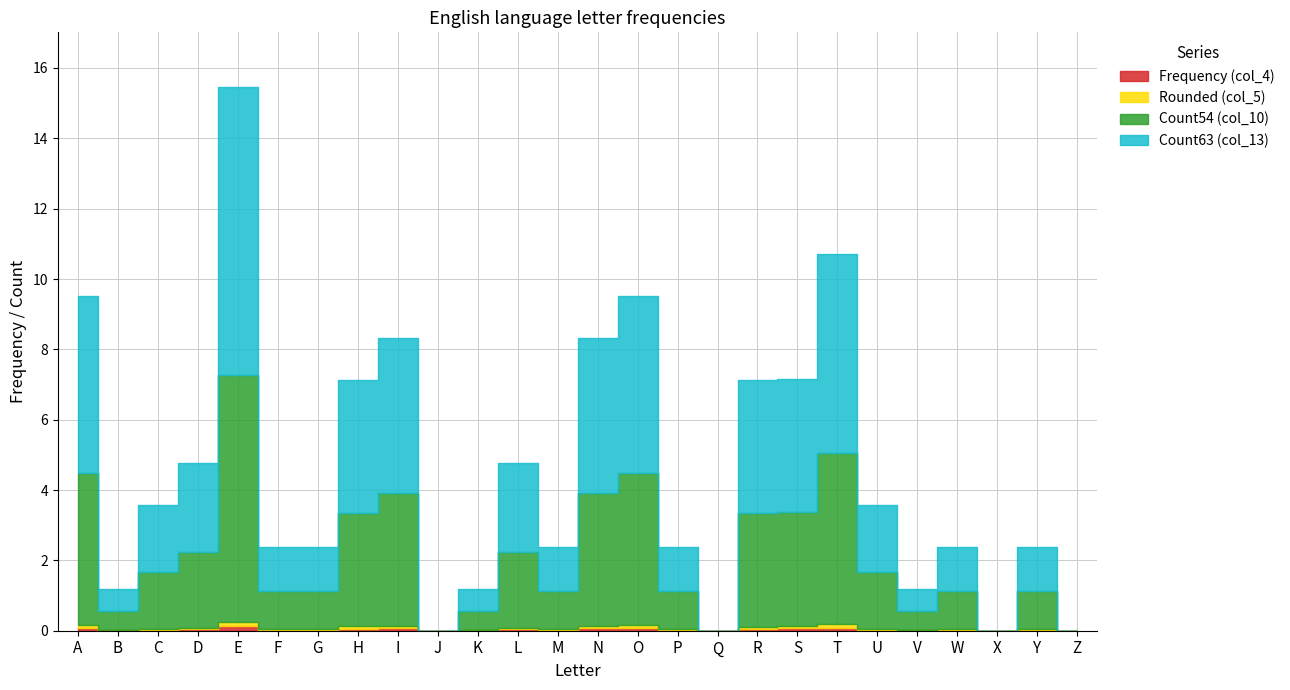

How many lines are shown in the chart?

4